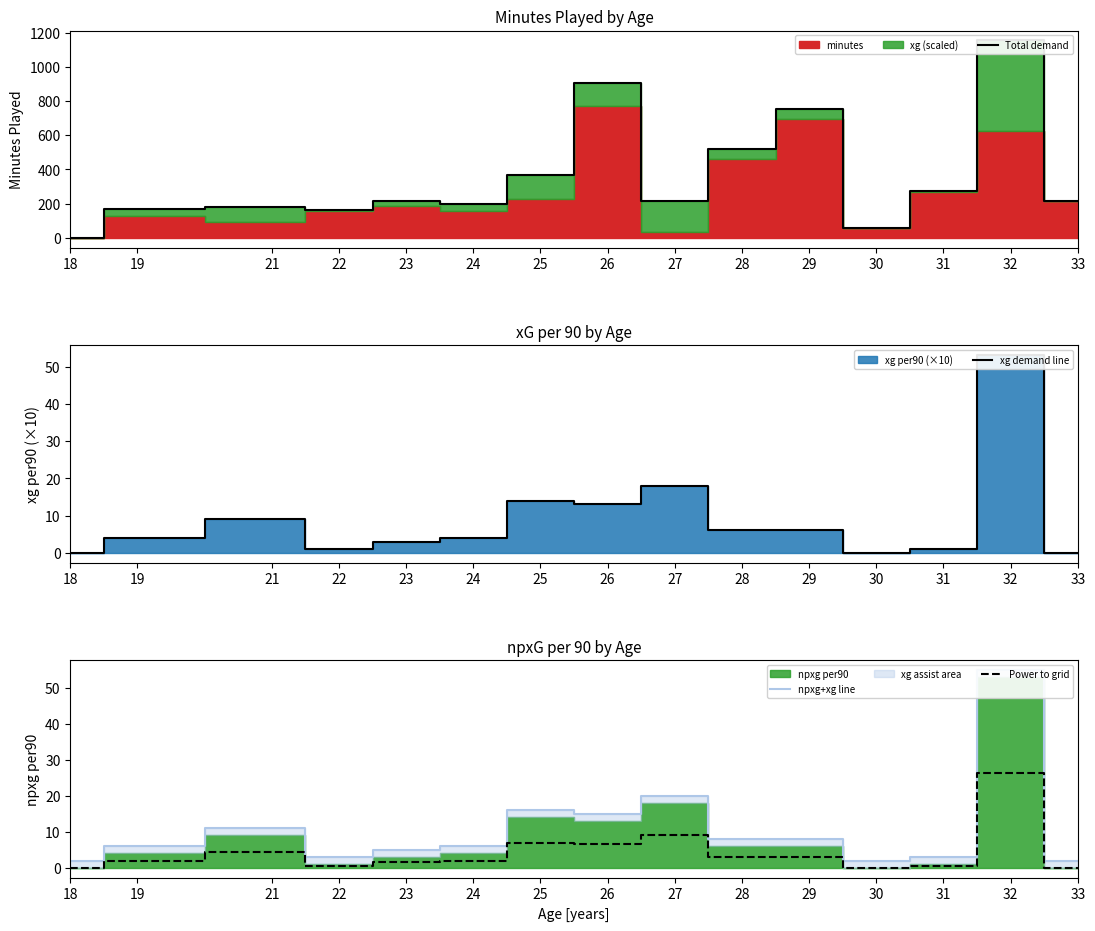

Is the value of Power to grid at 19 greater than the value of xg demand line at 19?

No